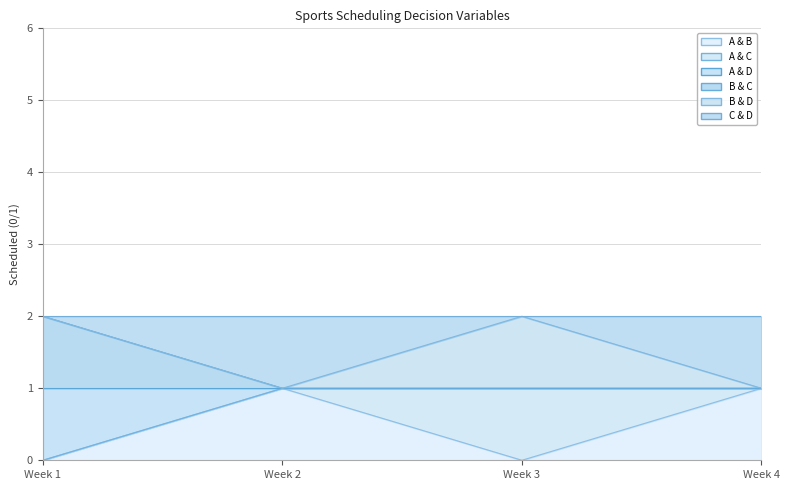

True or false: A & B and B & C cross at least once.

False